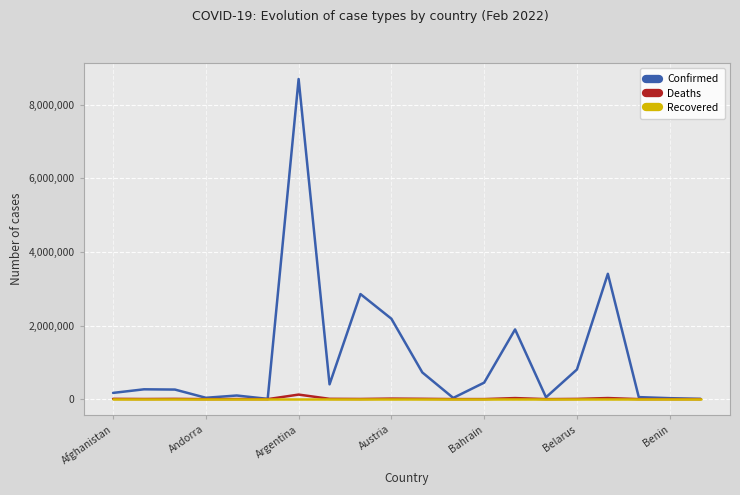

What is the lowest value of the Confirmed series?

6779